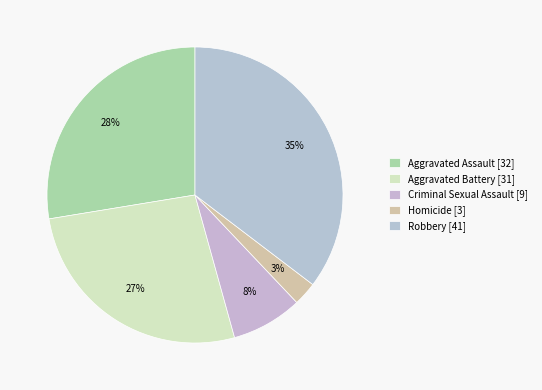

What percentage is the Aggravated Battery slice, to the nearest percent?

27%